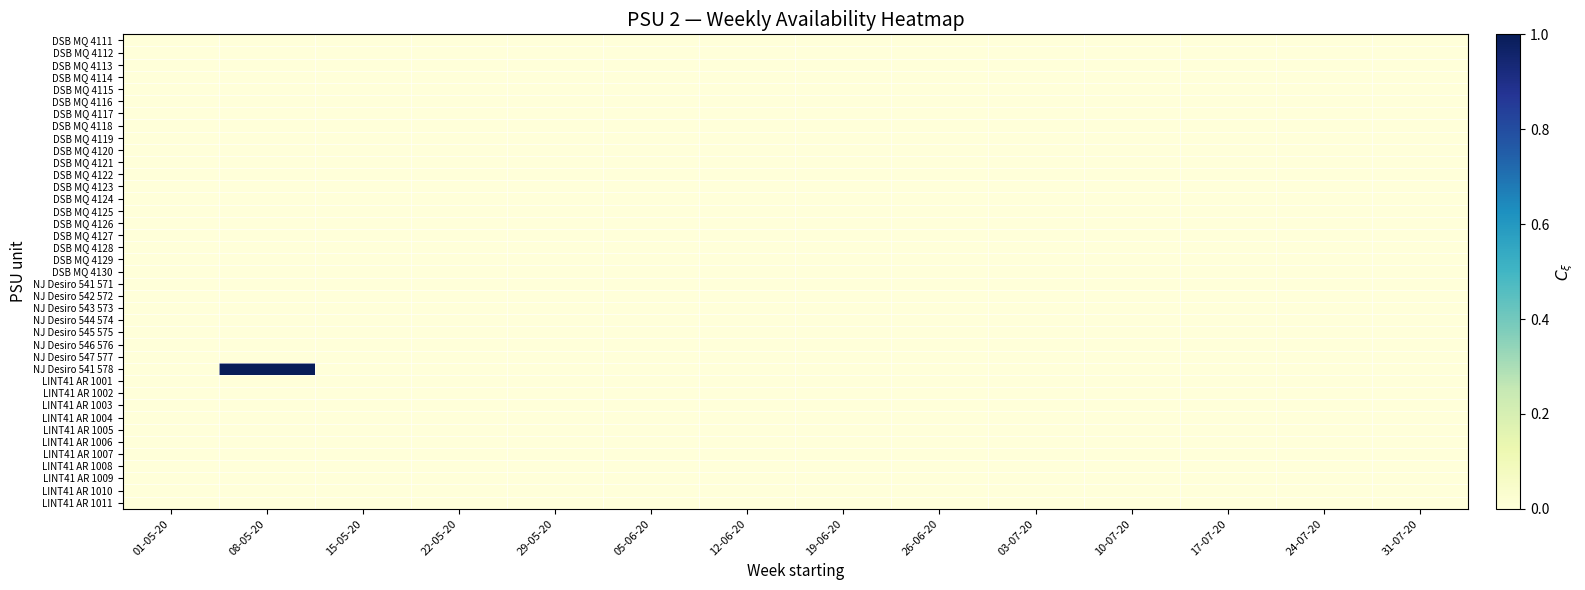

Reading right to left, transcribe all the data shown in this chart.

DSB MQ 4111: 31-07-20=0	24-07-20=0	17-07-20=0	10-07-20=0	03-07-20=0	26-06-20=0	19-06-20=0	12-06-20=0	05-06-20=0	29-05-20=0	22-05-20=0	15-05-20=0	08-05-20=0	01-05-20=0
DSB MQ 4112: 31-07-20=0	24-07-20=0	17-07-20=0	10-07-20=0	03-07-20=0	26-06-20=0	19-06-20=0	12-06-20=0	05-06-20=0	29-05-20=0	22-05-20=0	15-05-20=0	08-05-20=0	01-05-20=0
DSB MQ 4113: 31-07-20=0	24-07-20=0	17-07-20=0	10-07-20=0	03-07-20=0	26-06-20=0	19-06-20=0	12-06-20=0	05-06-20=0	29-05-20=0	22-05-20=0	15-05-20=0	08-05-20=0	01-05-20=0
DSB MQ 4114: 31-07-20=0	24-07-20=0	17-07-20=0	10-07-20=0	03-07-20=0	26-06-20=0	19-06-20=0	12-06-20=0	05-06-20=0	29-05-20=0	22-05-20=0	15-05-20=0	08-05-20=0	01-05-20=0
DSB MQ 4115: 31-07-20=0	24-07-20=0	17-07-20=0	10-07-20=0	03-07-20=0	26-06-20=0	19-06-20=0	12-06-20=0	05-06-20=0	29-05-20=0	22-05-20=0	15-05-20=0	08-05-20=0	01-05-20=0
DSB MQ 4116: 31-07-20=0	24-07-20=0	17-07-20=0	10-07-20=0	03-07-20=0	26-06-20=0	19-06-20=0	12-06-20=0	05-06-20=0	29-05-20=0	22-05-20=0	15-05-20=0	08-05-20=0	01-05-20=0
DSB MQ 4117: 31-07-20=0	24-07-20=0	17-07-20=0	10-07-20=0	03-07-20=0	26-06-20=0	19-06-20=0	12-06-20=0	05-06-20=0	29-05-20=0	22-05-20=0	15-05-20=0	08-05-20=0	01-05-20=0
DSB MQ 4118: 31-07-20=0	24-07-20=0	17-07-20=0	10-07-20=0	03-07-20=0	26-06-20=0	19-06-20=0	12-06-20=0	05-06-20=0	29-05-20=0	22-05-20=0	15-05-20=0	08-05-20=0	01-05-20=0
DSB MQ 4119: 31-07-20=0	24-07-20=0	17-07-20=0	10-07-20=0	03-07-20=0	26-06-20=0	19-06-20=0	12-06-20=0	05-06-20=0	29-05-20=0	22-05-20=0	15-05-20=0	08-05-20=0	01-05-20=0
DSB MQ 4120: 31-07-20=0	24-07-20=0	17-07-20=0	10-07-20=0	03-07-20=0	26-06-20=0	19-06-20=0	12-06-20=0	05-06-20=0	29-05-20=0	22-05-20=0	15-05-20=0	08-05-20=0	01-05-20=0
DSB MQ 4121: 31-07-20=0	24-07-20=0	17-07-20=0	10-07-20=0	03-07-20=0	26-06-20=0	19-06-20=0	12-06-20=0	05-06-20=0	29-05-20=0	22-05-20=0	15-05-20=0	08-05-20=0	01-05-20=0
DSB MQ 4122: 31-07-20=0	24-07-20=0	17-07-20=0	10-07-20=0	03-07-20=0	26-06-20=0	19-06-20=0	12-06-20=0	05-06-20=0	29-05-20=0	22-05-20=0	15-05-20=0	08-05-20=0	01-05-20=0
DSB MQ 4123: 31-07-20=0	24-07-20=0	17-07-20=0	10-07-20=0	03-07-20=0	26-06-20=0	19-06-20=0	12-06-20=0	05-06-20=0	29-05-20=0	22-05-20=0	15-05-20=0	08-05-20=0	01-05-20=0
DSB MQ 4124: 31-07-20=0	24-07-20=0	17-07-20=0	10-07-20=0	03-07-20=0	26-06-20=0	19-06-20=0	12-06-20=0	05-06-20=0	29-05-20=0	22-05-20=0	15-05-20=0	08-05-20=0	01-05-20=0
DSB MQ 4125: 31-07-20=0	24-07-20=0	17-07-20=0	10-07-20=0	03-07-20=0	26-06-20=0	19-06-20=0	12-06-20=0	05-06-20=0	29-05-20=0	22-05-20=0	15-05-20=0	08-05-20=0	01-05-20=0
DSB MQ 4126: 31-07-20=0	24-07-20=0	17-07-20=0	10-07-20=0	03-07-20=0	26-06-20=0	19-06-20=0	12-06-20=0	05-06-20=0	29-05-20=0	22-05-20=0	15-05-20=0	08-05-20=0	01-05-20=0
DSB MQ 4127: 31-07-20=0	24-07-20=0	17-07-20=0	10-07-20=0	03-07-20=0	26-06-20=0	19-06-20=0	12-06-20=0	05-06-20=0	29-05-20=0	22-05-20=0	15-05-20=0	08-05-20=0	01-05-20=0
DSB MQ 4128: 31-07-20=0	24-07-20=0	17-07-20=0	10-07-20=0	03-07-20=0	26-06-20=0	19-06-20=0	12-06-20=0	05-06-20=0	29-05-20=0	22-05-20=0	15-05-20=0	08-05-20=0	01-05-20=0
DSB MQ 4129: 31-07-20=0	24-07-20=0	17-07-20=0	10-07-20=0	03-07-20=0	26-06-20=0	19-06-20=0	12-06-20=0	05-06-20=0	29-05-20=0	22-05-20=0	15-05-20=0	08-05-20=0	01-05-20=0
DSB MQ 4130: 31-07-20=0	24-07-20=0	17-07-20=0	10-07-20=0	03-07-20=0	26-06-20=0	19-06-20=0	12-06-20=0	05-06-20=0	29-05-20=0	22-05-20=0	15-05-20=0	08-05-20=0	01-05-20=0
NJ Desiro 541 571: 31-07-20=0	24-07-20=0	17-07-20=0	10-07-20=0	03-07-20=0	26-06-20=0	19-06-20=0	12-06-20=0	05-06-20=0	29-05-20=0	22-05-20=0	15-05-20=0	08-05-20=0	01-05-20=0
NJ Desiro 542 572: 31-07-20=0	24-07-20=0	17-07-20=0	10-07-20=0	03-07-20=0	26-06-20=0	19-06-20=0	12-06-20=0	05-06-20=0	29-05-20=0	22-05-20=0	15-05-20=0	08-05-20=0	01-05-20=0
NJ Desiro 543 573: 31-07-20=0	24-07-20=0	17-07-20=0	10-07-20=0	03-07-20=0	26-06-20=0	19-06-20=0	12-06-20=0	05-06-20=0	29-05-20=0	22-05-20=0	15-05-20=0	08-05-20=0	01-05-20=0
NJ Desiro 544 574: 31-07-20=0	24-07-20=0	17-07-20=0	10-07-20=0	03-07-20=0	26-06-20=0	19-06-20=0	12-06-20=0	05-06-20=0	29-05-20=0	22-05-20=0	15-05-20=0	08-05-20=0	01-05-20=0
NJ Desiro 545 575: 31-07-20=0	24-07-20=0	17-07-20=0	10-07-20=0	03-07-20=0	26-06-20=0	19-06-20=0	12-06-20=0	05-06-20=0	29-05-20=0	22-05-20=0	15-05-20=0	08-05-20=0	01-05-20=0
NJ Desiro 546 576: 31-07-20=0	24-07-20=0	17-07-20=0	10-07-20=0	03-07-20=0	26-06-20=0	19-06-20=0	12-06-20=0	05-06-20=0	29-05-20=0	22-05-20=0	15-05-20=0	08-05-20=0	01-05-20=0
NJ Desiro 547 577: 31-07-20=0	24-07-20=0	17-07-20=0	10-07-20=0	03-07-20=0	26-06-20=0	19-06-20=0	12-06-20=0	05-06-20=0	29-05-20=0	22-05-20=0	15-05-20=0	08-05-20=0	01-05-20=0
NJ Desiro 541 578: 31-07-20=0	24-07-20=0	17-07-20=0	10-07-20=0	03-07-20=0	26-06-20=0	19-06-20=0	12-06-20=0	05-06-20=0	29-05-20=0	22-05-20=0	15-05-20=0	08-05-20=1	01-05-20=0
LINT41 AR 1001: 31-07-20=0	24-07-20=0	17-07-20=0	10-07-20=0	03-07-20=0	26-06-20=0	19-06-20=0	12-06-20=0	05-06-20=0	29-05-20=0	22-05-20=0	15-05-20=0	08-05-20=0	01-05-20=0
LINT41 AR 1002: 31-07-20=0	24-07-20=0	17-07-20=0	10-07-20=0	03-07-20=0	26-06-20=0	19-06-20=0	12-06-20=0	05-06-20=0	29-05-20=0	22-05-20=0	15-05-20=0	08-05-20=0	01-05-20=0
LINT41 AR 1003: 31-07-20=0	24-07-20=0	17-07-20=0	10-07-20=0	03-07-20=0	26-06-20=0	19-06-20=0	12-06-20=0	05-06-20=0	29-05-20=0	22-05-20=0	15-05-20=0	08-05-20=0	01-05-20=0
LINT41 AR 1004: 31-07-20=0	24-07-20=0	17-07-20=0	10-07-20=0	03-07-20=0	26-06-20=0	19-06-20=0	12-06-20=0	05-06-20=0	29-05-20=0	22-05-20=0	15-05-20=0	08-05-20=0	01-05-20=0
LINT41 AR 1005: 31-07-20=0	24-07-20=0	17-07-20=0	10-07-20=0	03-07-20=0	26-06-20=0	19-06-20=0	12-06-20=0	05-06-20=0	29-05-20=0	22-05-20=0	15-05-20=0	08-05-20=0	01-05-20=0
LINT41 AR 1006: 31-07-20=0	24-07-20=0	17-07-20=0	10-07-20=0	03-07-20=0	26-06-20=0	19-06-20=0	12-06-20=0	05-06-20=0	29-05-20=0	22-05-20=0	15-05-20=0	08-05-20=0	01-05-20=0
LINT41 AR 1007: 31-07-20=0	24-07-20=0	17-07-20=0	10-07-20=0	03-07-20=0	26-06-20=0	19-06-20=0	12-06-20=0	05-06-20=0	29-05-20=0	22-05-20=0	15-05-20=0	08-05-20=0	01-05-20=0
LINT41 AR 1008: 31-07-20=0	24-07-20=0	17-07-20=0	10-07-20=0	03-07-20=0	26-06-20=0	19-06-20=0	12-06-20=0	05-06-20=0	29-05-20=0	22-05-20=0	15-05-20=0	08-05-20=0	01-05-20=0
LINT41 AR 1009: 31-07-20=0	24-07-20=0	17-07-20=0	10-07-20=0	03-07-20=0	26-06-20=0	19-06-20=0	12-06-20=0	05-06-20=0	29-05-20=0	22-05-20=0	15-05-20=0	08-05-20=0	01-05-20=0
LINT41 AR 1010: 31-07-20=0	24-07-20=0	17-07-20=0	10-07-20=0	03-07-20=0	26-06-20=0	19-06-20=0	12-06-20=0	05-06-20=0	29-05-20=0	22-05-20=0	15-05-20=0	08-05-20=0	01-05-20=0
LINT41 AR 1011: 31-07-20=0	24-07-20=0	17-07-20=0	10-07-20=0	03-07-20=0	26-06-20=0	19-06-20=0	12-06-20=0	05-06-20=0	29-05-20=0	22-05-20=0	15-05-20=0	08-05-20=0	01-05-20=0